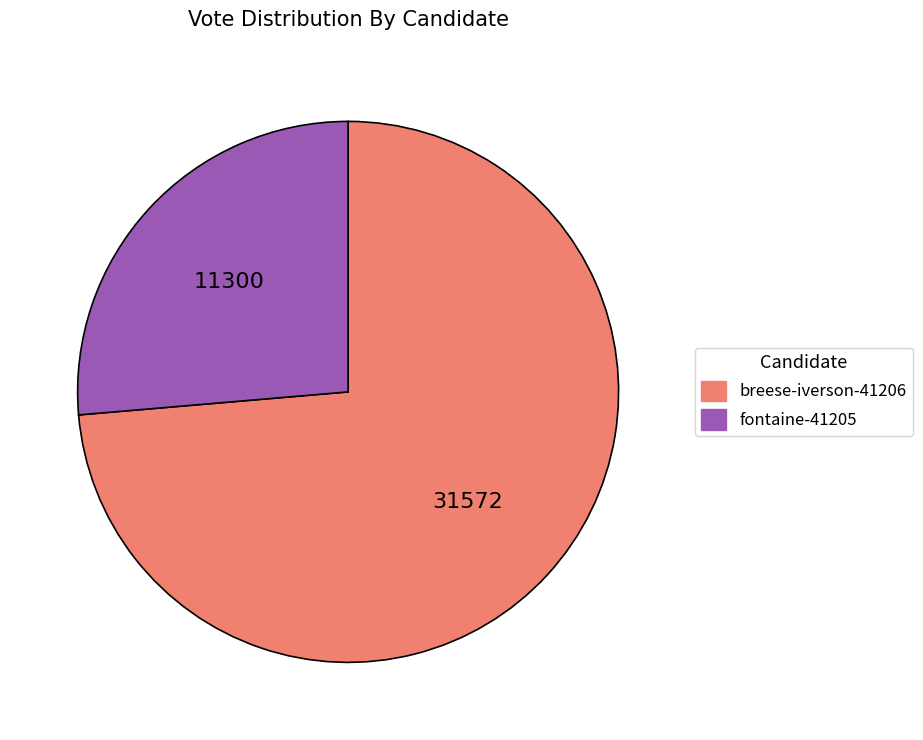

Rank the categories by value from highest to lowest.

breese-iverson-41206, fontaine-41205